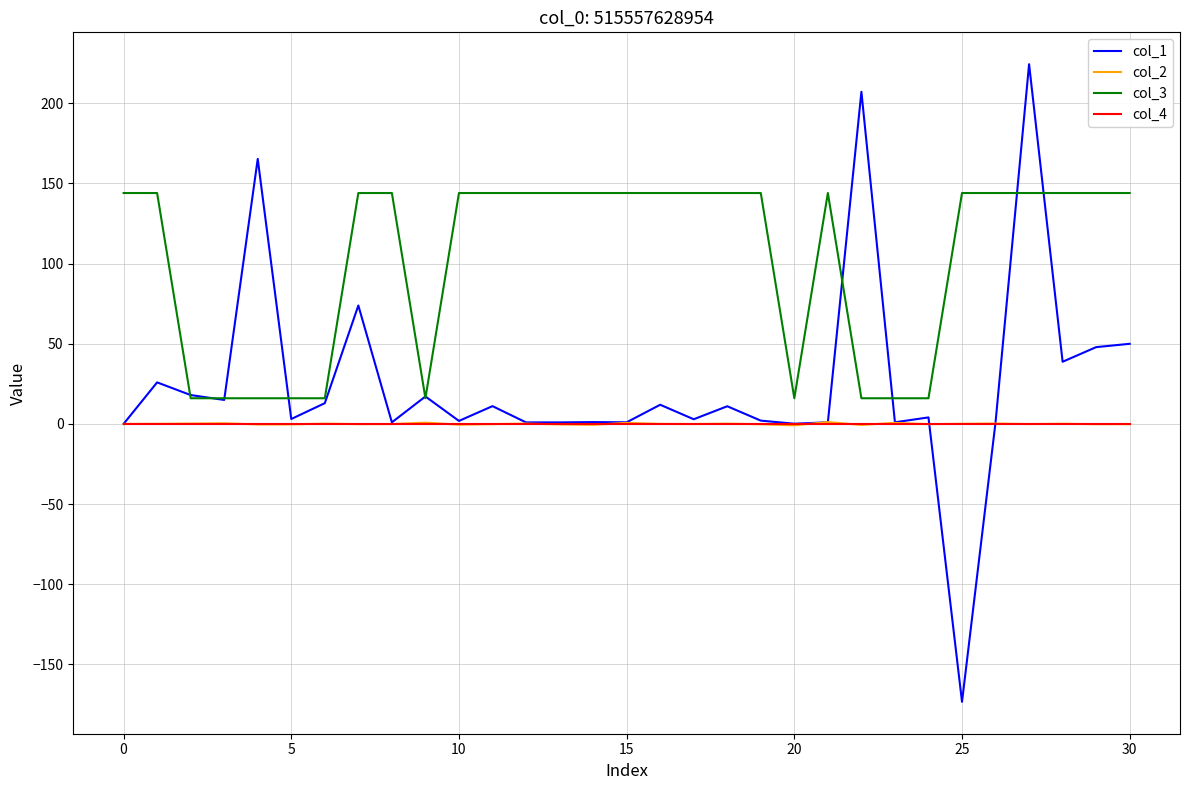

Which series has the widest spread of values?

col_1